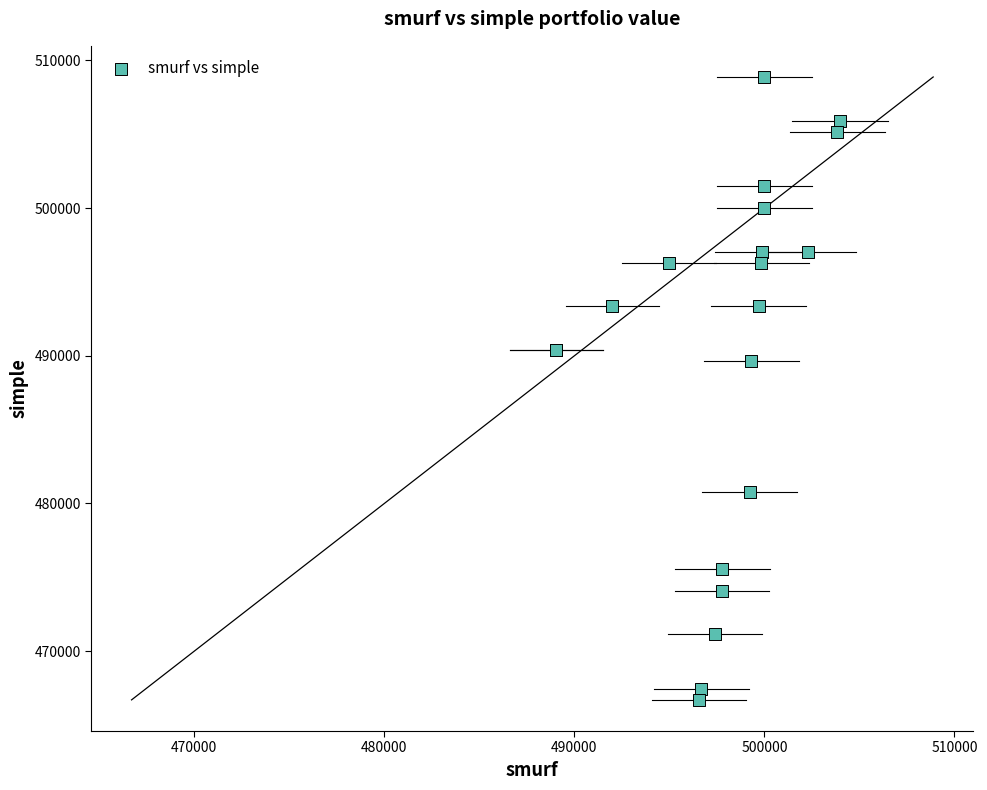

What Y value in the scatter plot is closest to 487790?

489640